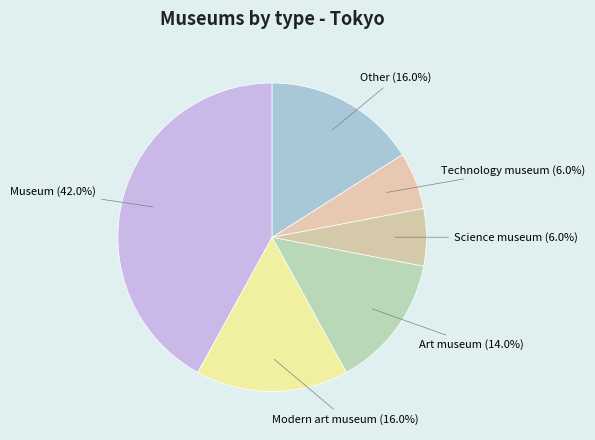

What percentage is the Technology museum slice, to the nearest percent?

6%